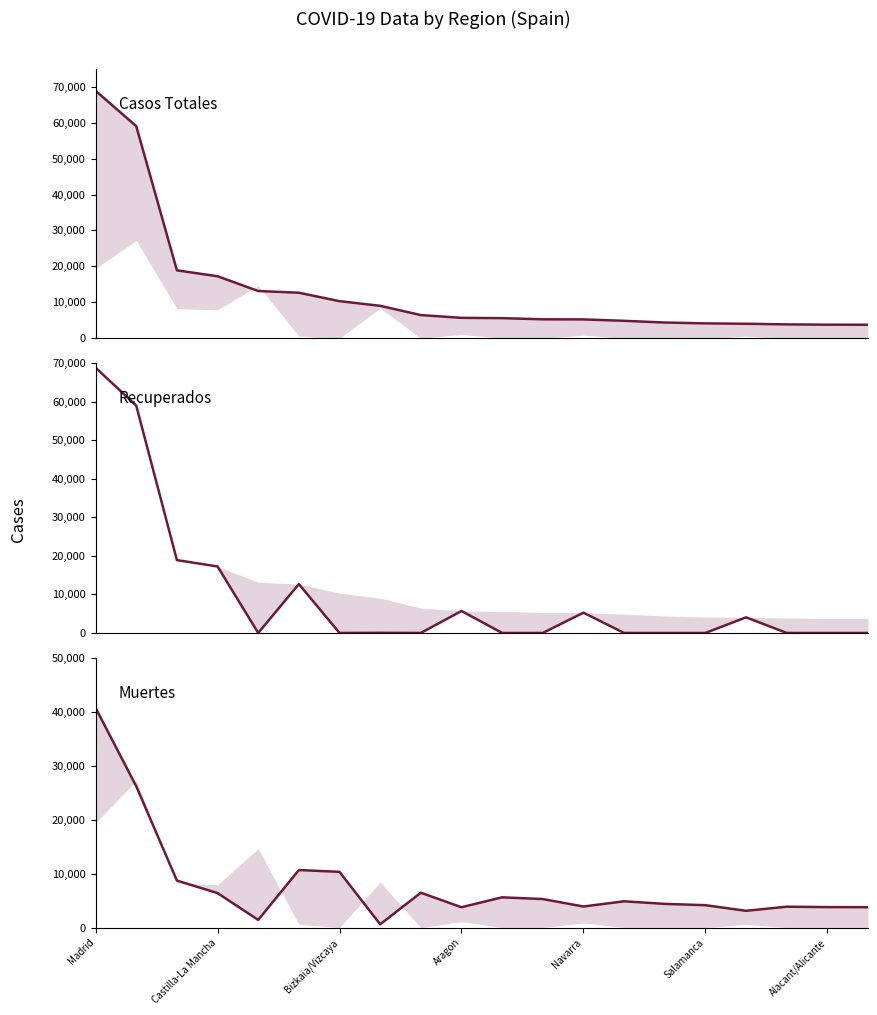

True or false: Muertes and Casos totales intersect in this chart.

False